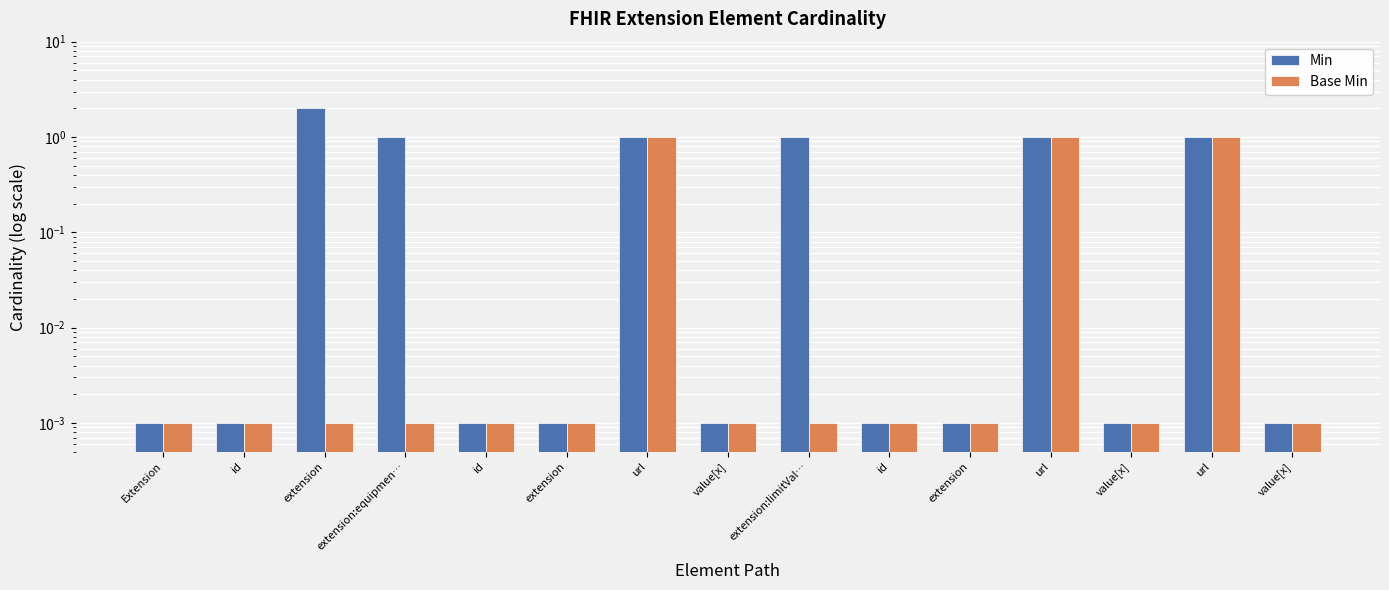

At which category does the chart reach its peak across all series?

extension